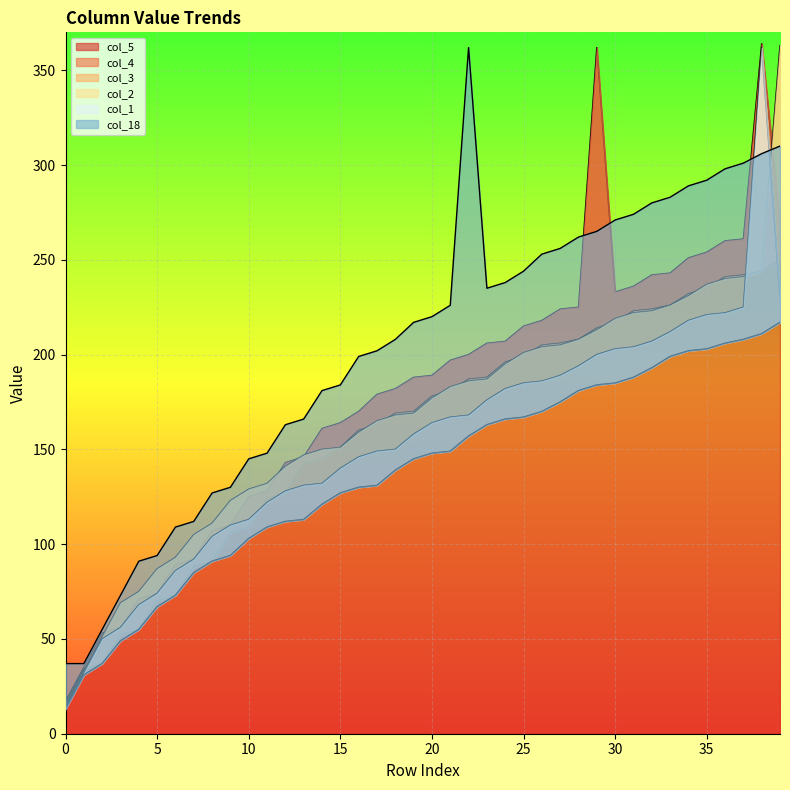

Which has a higher value, 6 or 2?

6